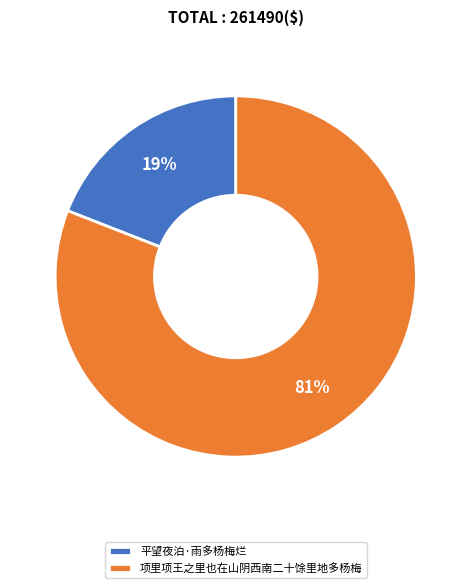

To the nearest percent, what is the combined percentage of 项里项王之里也在山阴西南二十馀里地多杨梅 and 平望夜泊·雨多杨梅烂?

100%